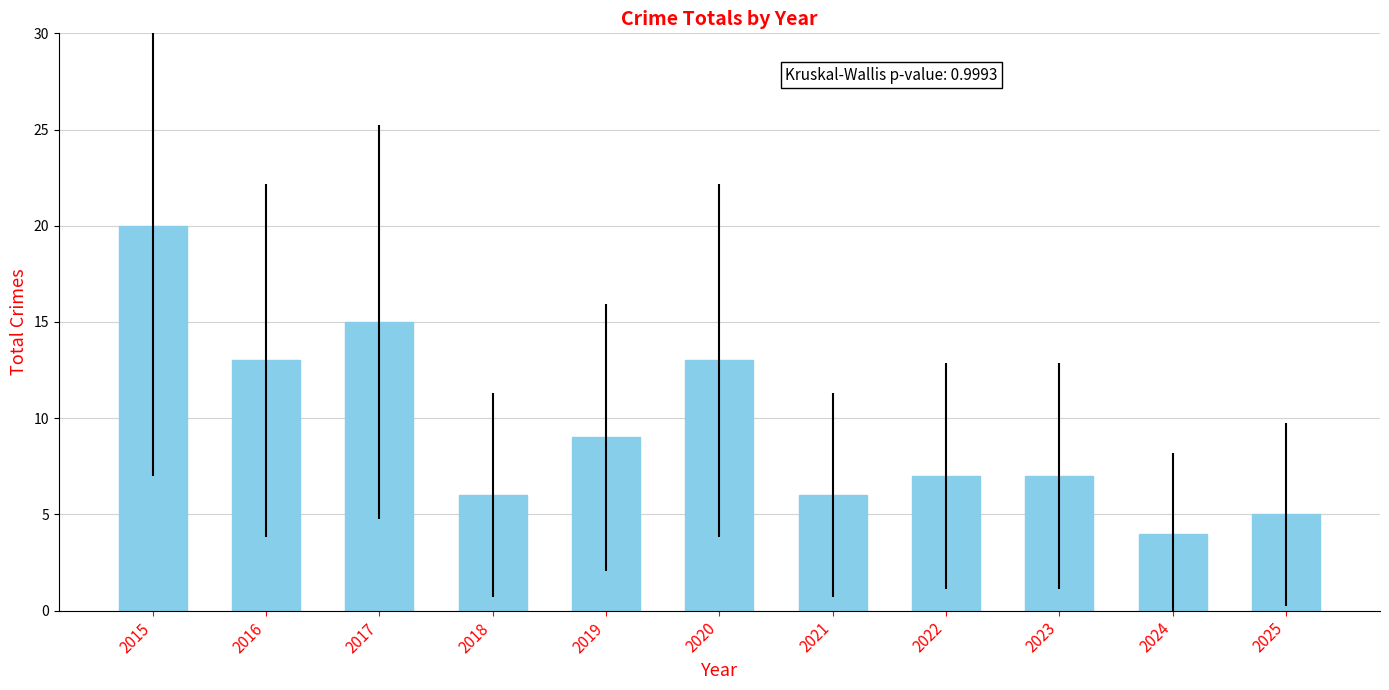

What is the minimum value shown in the chart?

4